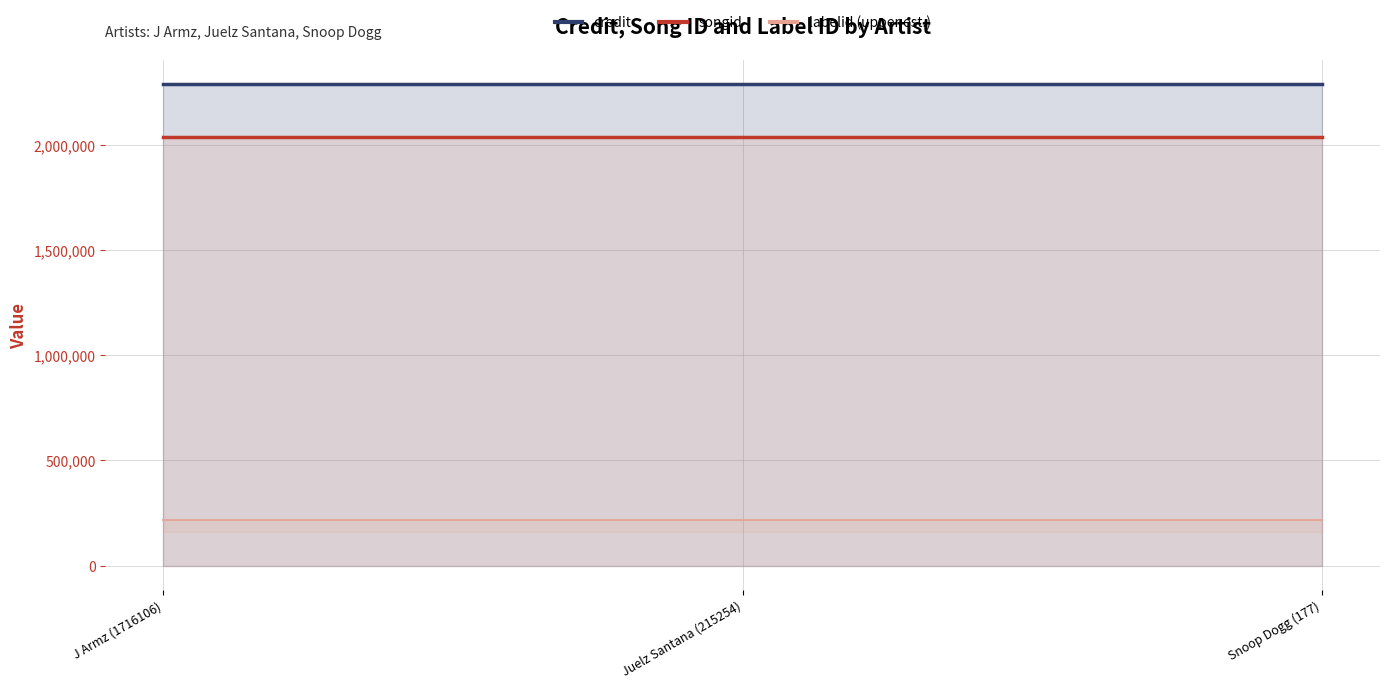

What position from the left is J Armz (1716106)?

1